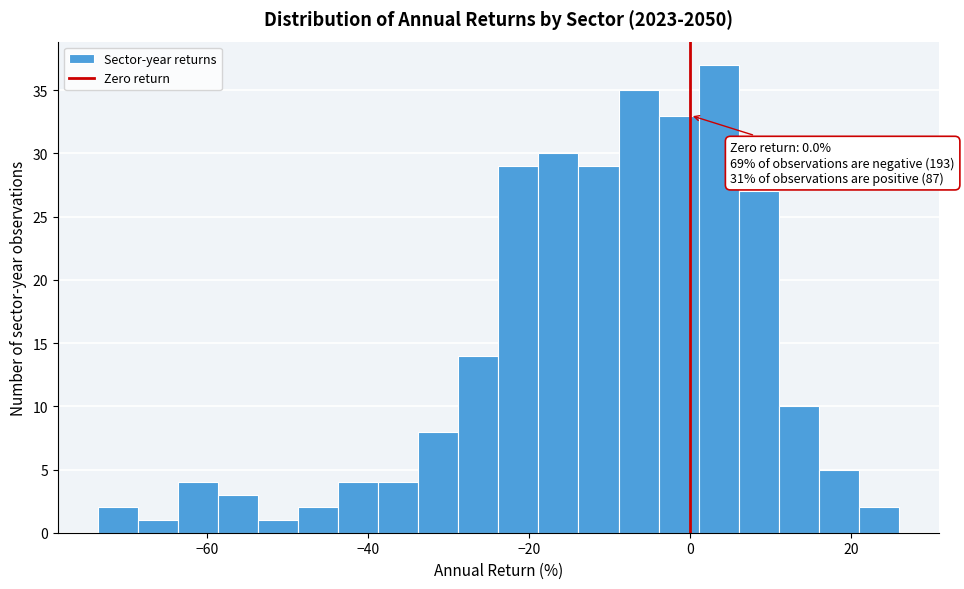

Read against the x-axis, roughly where is the centre of the tallest bar?

4